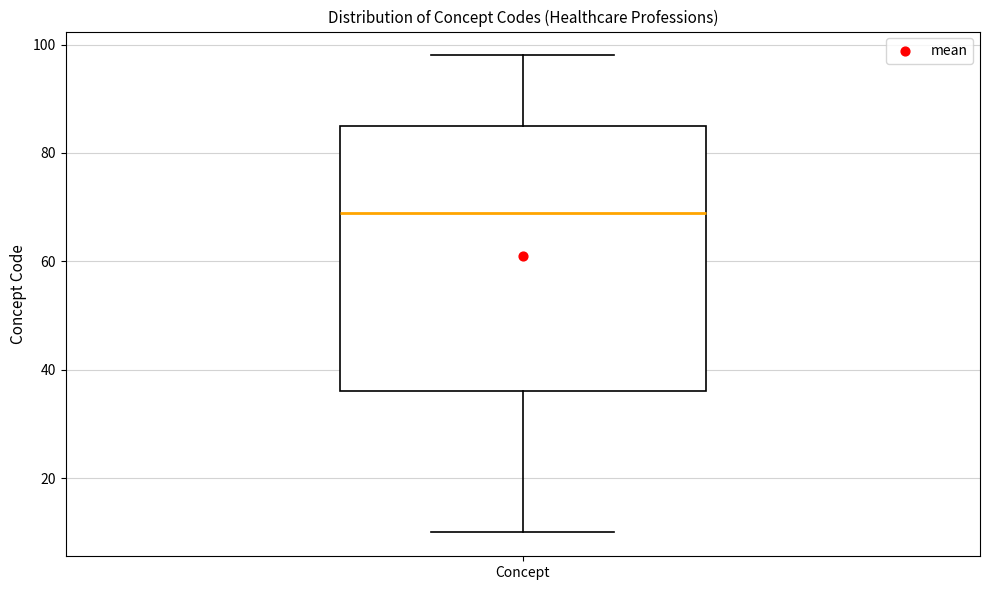

Where is the lower edge of the box for Concept on the y-axis? The values are not printed on the chart, so give them approximately, as read against the axis.

36